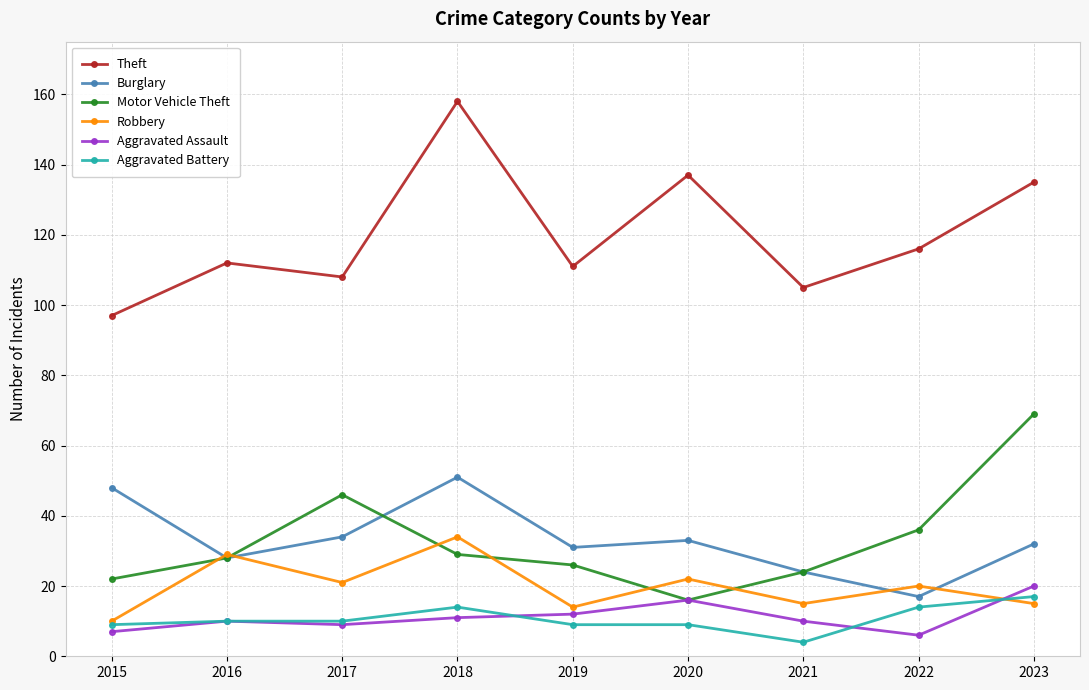

What is the smallest value displayed?

4